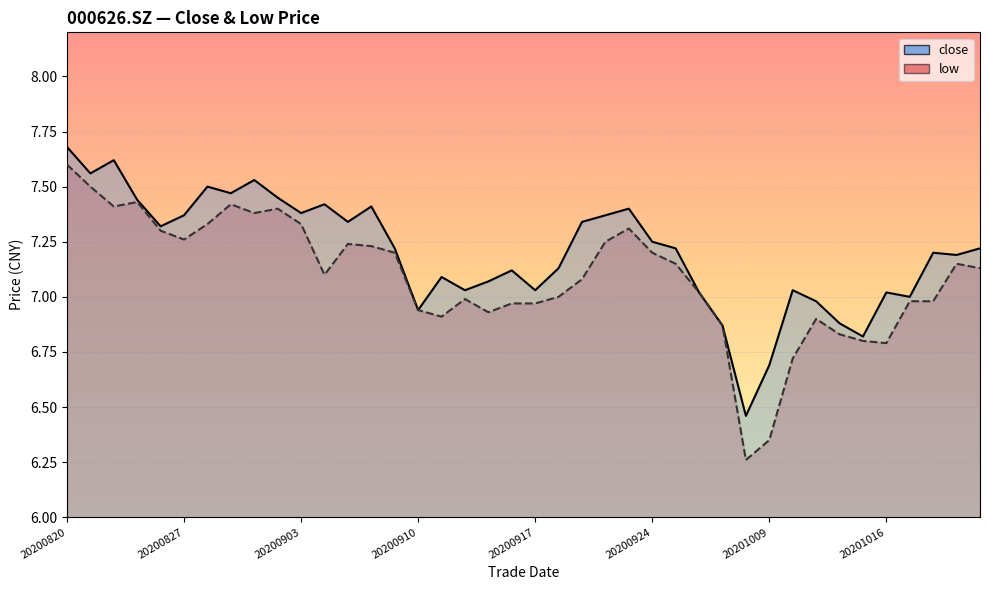

Which has a higher value, 20200930 or 20200824?

20200824